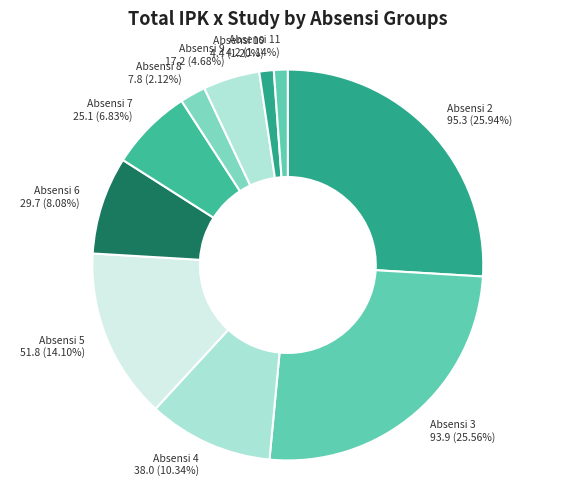

Between Absensi 5 and Absensi 7, which is larger?

Absensi 5